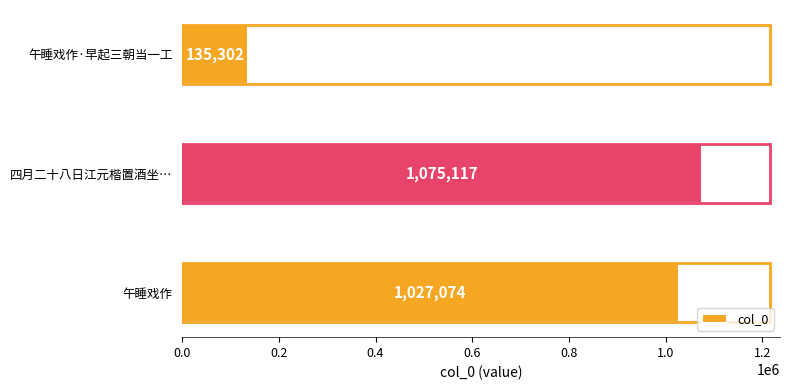

Which category has the lowest value across all series?

午睡戏作·早起三朝当一工